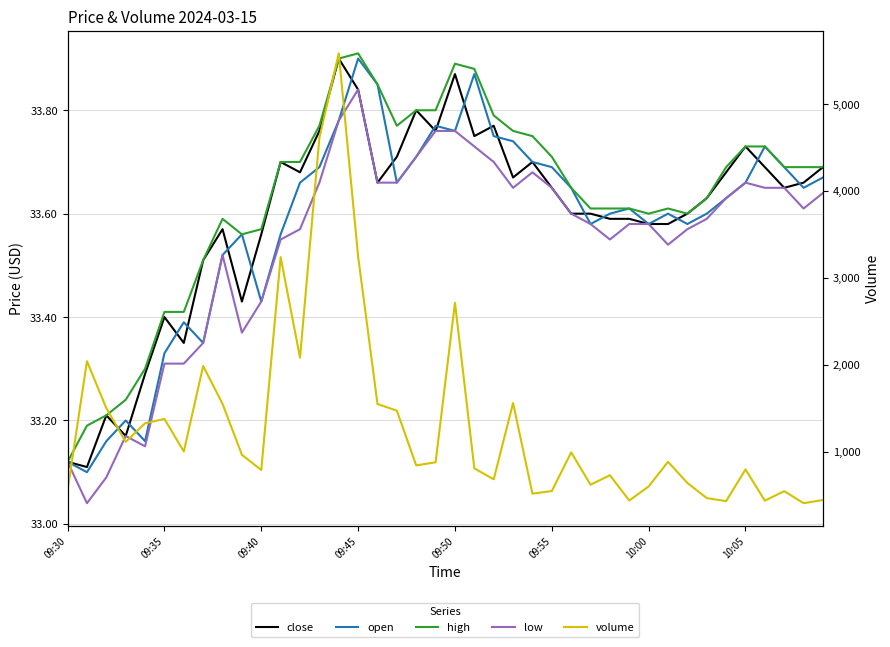

Which series changed the most between 09:55 and 31?

volume